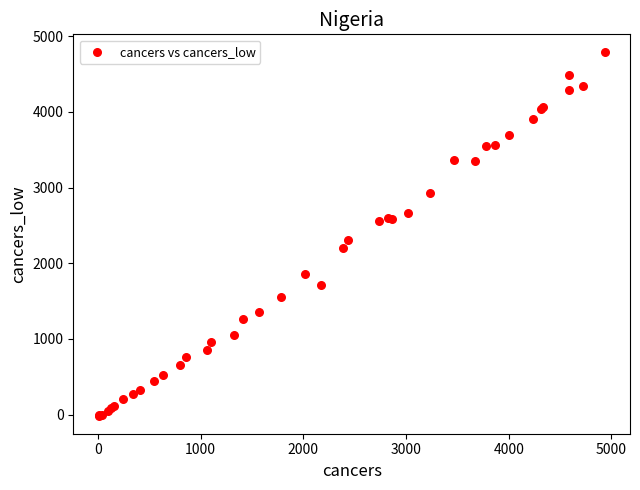

What Y value in the scatter plot is closest to 2386?

2305.8